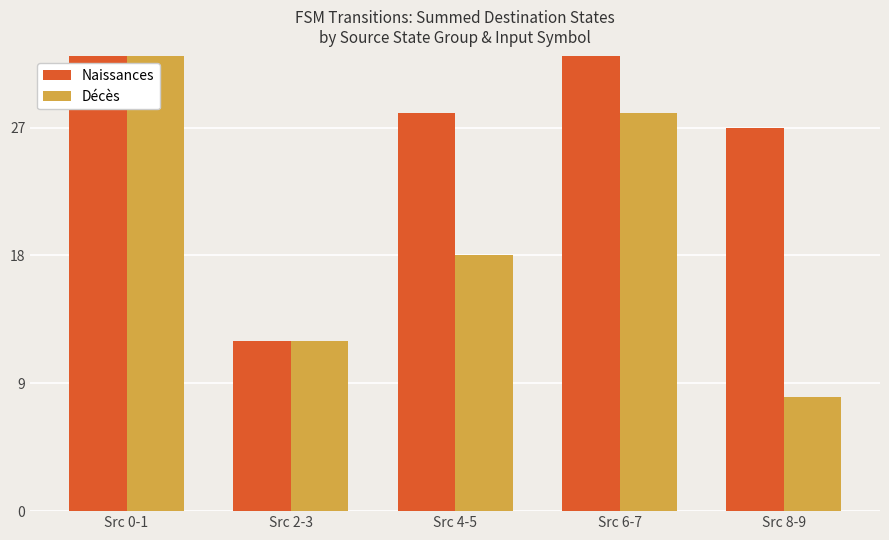

Is the value of Naissances at Src 8-9 greater than the value of Décès at Src 0-1?

No